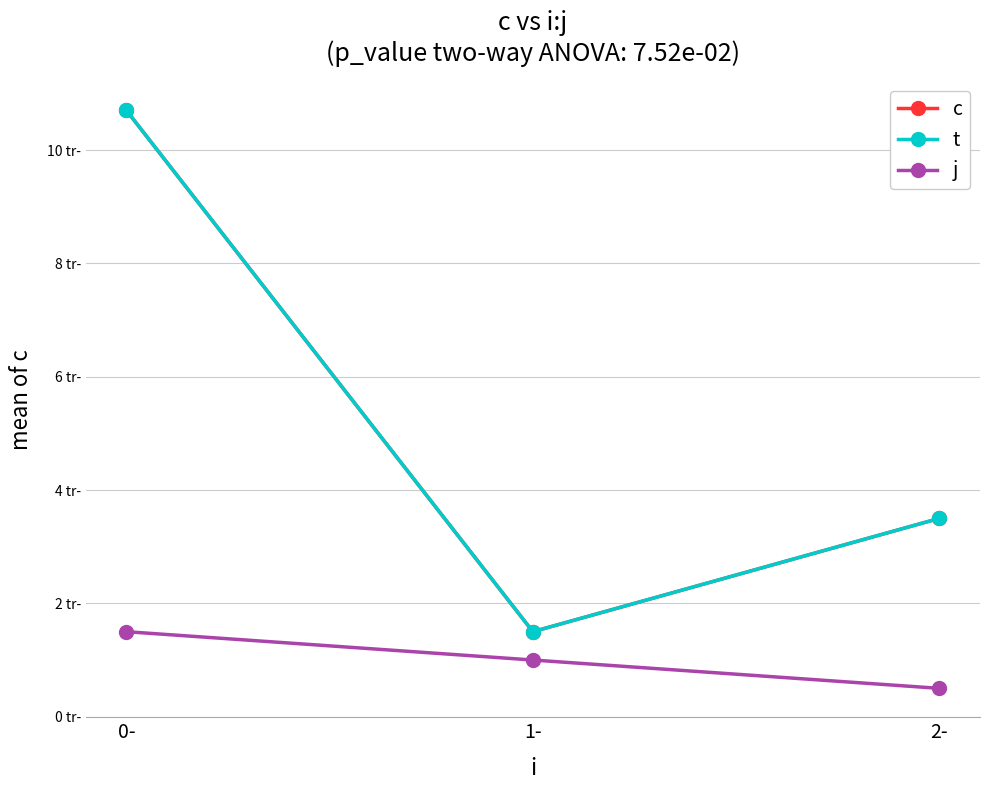

Is the value of c at 1- greater than the value of j at 2-?

Yes